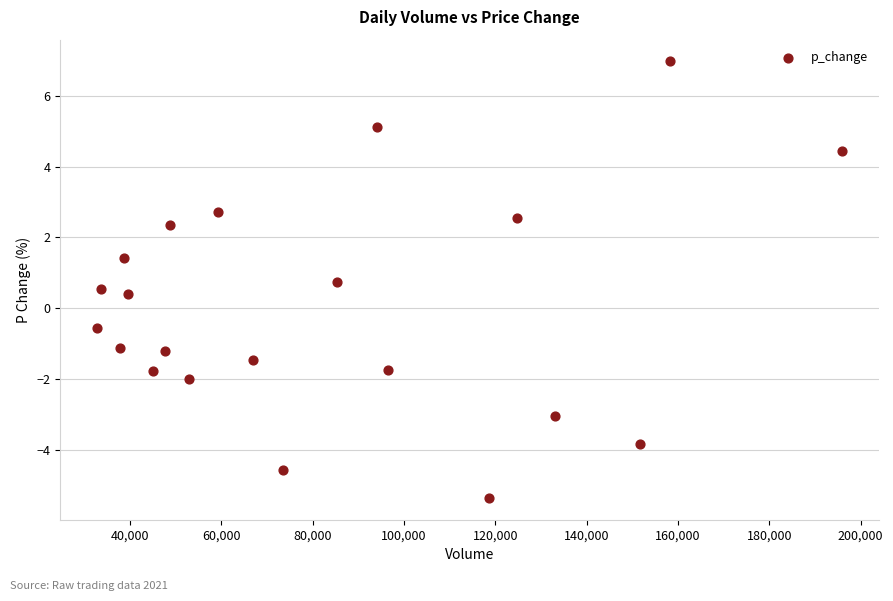

What Y value in the scatter plot is closest to 0?

0.4